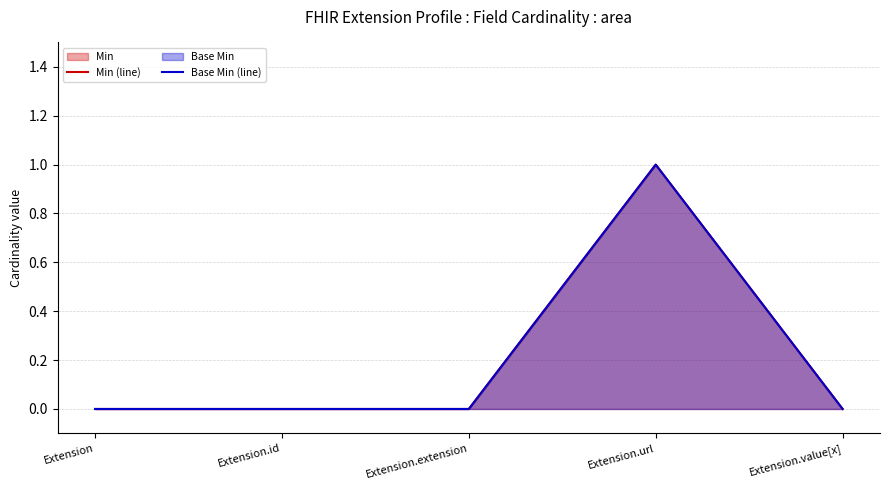

Which has a higher value, Extension.url or Extension?

Extension.url